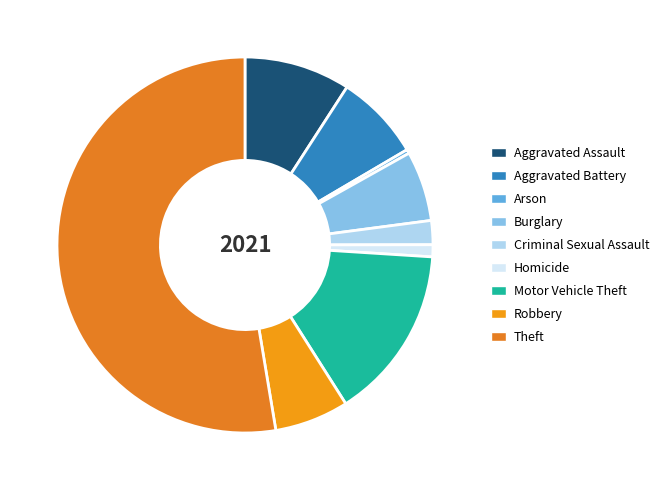

True or false: Burglary accounts for 6% of the total.

True